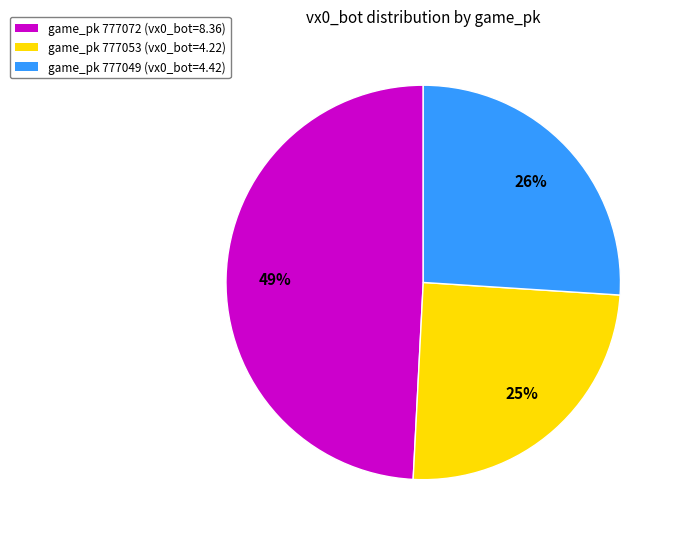

To the nearest percent, what percentage of the pie is game_pk 777053 (vx0_bot=4.22)?

25%